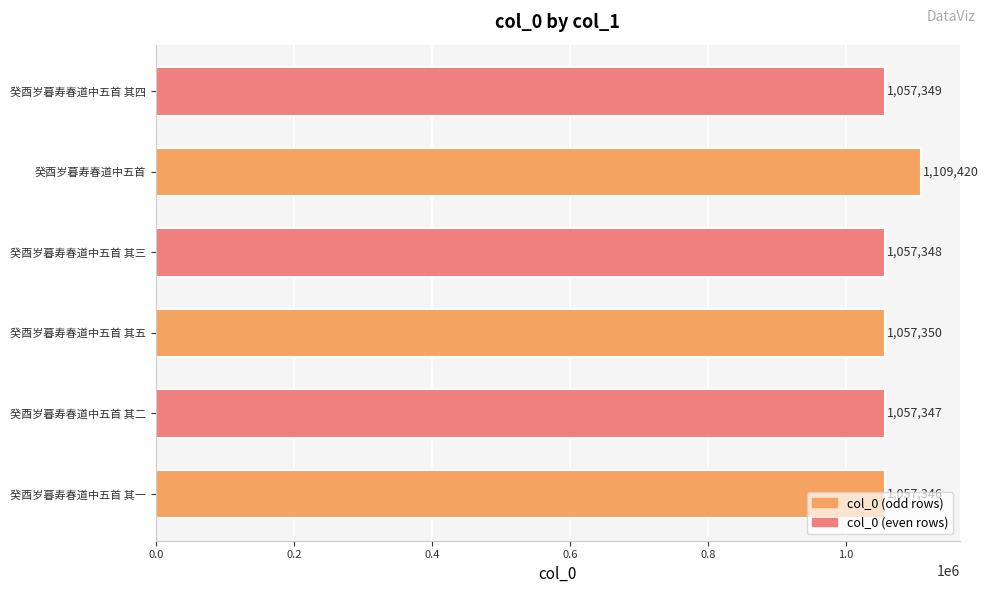

What is the smallest value displayed?

1057346